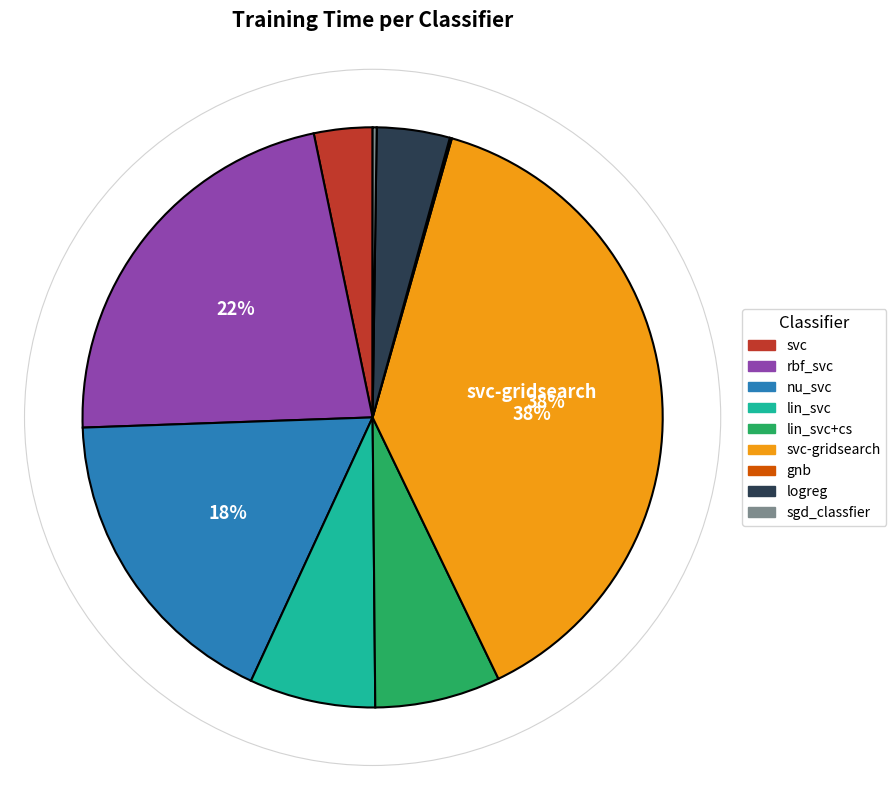

To the nearest percent, what is the combined percentage of nu_svc and logreg?

22%